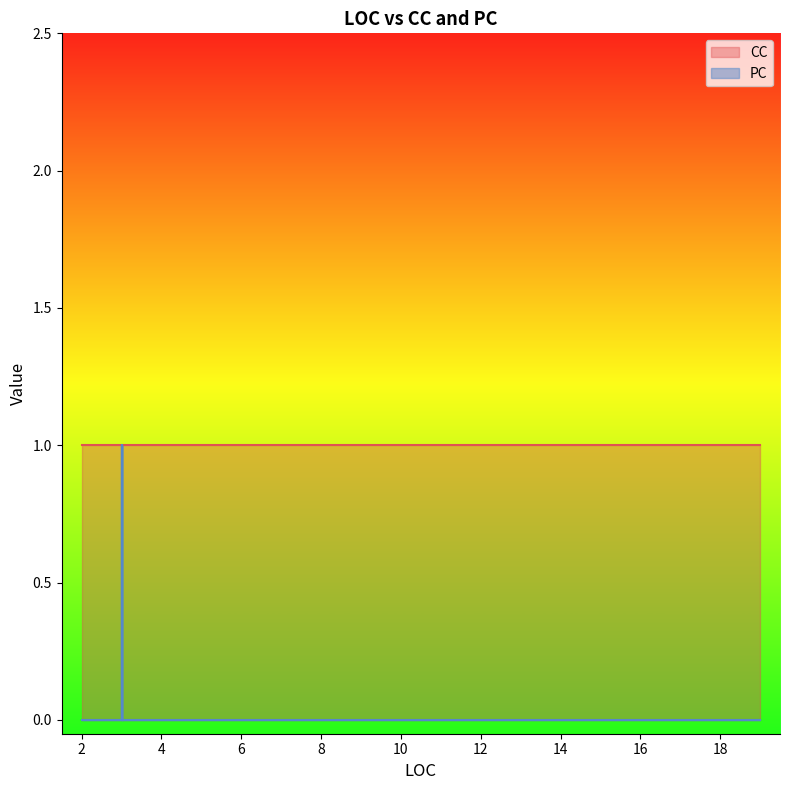

What are all the series names shown in the legend?

CC, PC